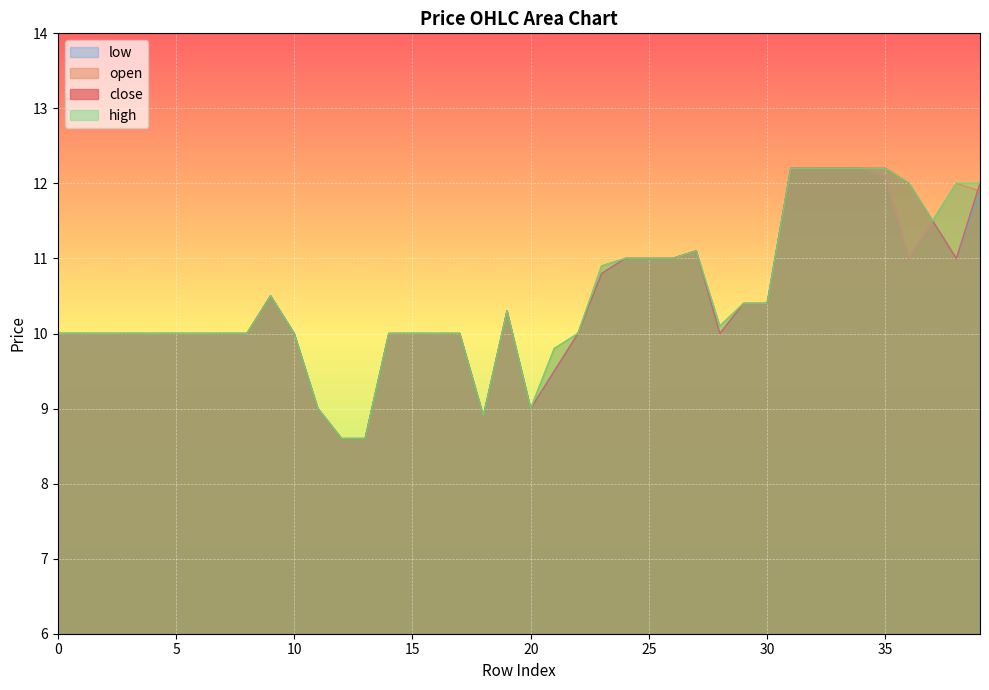

Reading left to right, extract all data points from this chart.

close: 0=10.0	1=10.0	2=10.0	3=10.0	4=10.0	5=10.0	6=10.0	7=10.0	8=10.0	9=10.5	10=10.0	11=9.0	12=8.6	13=8.6	14=10.0	15=10.0	16=10.0	17=10.0	18=8.9	19=10.3	20=9.0	21=9.5	22=10.0	23=10.8	24=11.0	25=11.0	26=11.0	27=11.1	28=10.0	29=10.4	30=10.4	31=12.2	32=12.2	33=12.2	34=12.2	35=12.2	36=12.0	37=11.5	38=11.0	39=12.0
open: 0=10.0	1=10.0	2=10.0	3=10.0	4=10.0	5=10.0	6=10.0	7=10.0	8=10.0	9=10.5	10=10.0	11=9.0	12=8.6	13=8.6	14=10.0	15=10.0	16=10.0	17=10.0	18=8.9	19=10.3	20=9.0	21=9.8	22=10.0	23=10.9	24=11.0	25=11.0	26=11.0	27=11.1	28=10.1	29=10.4	30=10.4	31=12.2	32=12.2	33=12.2	34=12.2	35=12.1	36=11.0	37=11.5	38=12.0	39=11.9
high: 0=10.0	1=10.0	2=10.0	3=10.0	4=10.0	5=10.0	6=10.0	7=10.0	8=10.0	9=10.5	10=10.0	11=9.0	12=8.6	13=8.6	14=10.0	15=10.0	16=10.0	17=10.0	18=8.9	19=10.3	20=9.0	21=9.8	22=10.0	23=10.9	24=11.0	25=11.0	26=11.0	27=11.1	28=10.1	29=10.4	30=10.4	31=12.2	32=12.2	33=12.2	34=12.2	35=12.2	36=12.0	37=11.5	38=12.0	39=12.0
low: 0=10.0	1=10.0	2=10.0	3=10.0	4=10.0	5=10.0	6=10.0	7=10.0	8=10.0	9=10.5	10=10.0	11=9.0	12=8.6	13=8.6	14=10.0	15=10.0	16=10.0	17=10.0	18=8.9	19=10.3	20=9.0	21=9.5	22=10.0	23=10.8	24=11.0	25=11.0	26=11.0	27=11.1	28=10.0	29=10.4	30=10.4	31=12.2	32=12.2	33=12.2	34=12.2	35=12.1	36=11.0	37=11.5	38=11.0	39=11.9